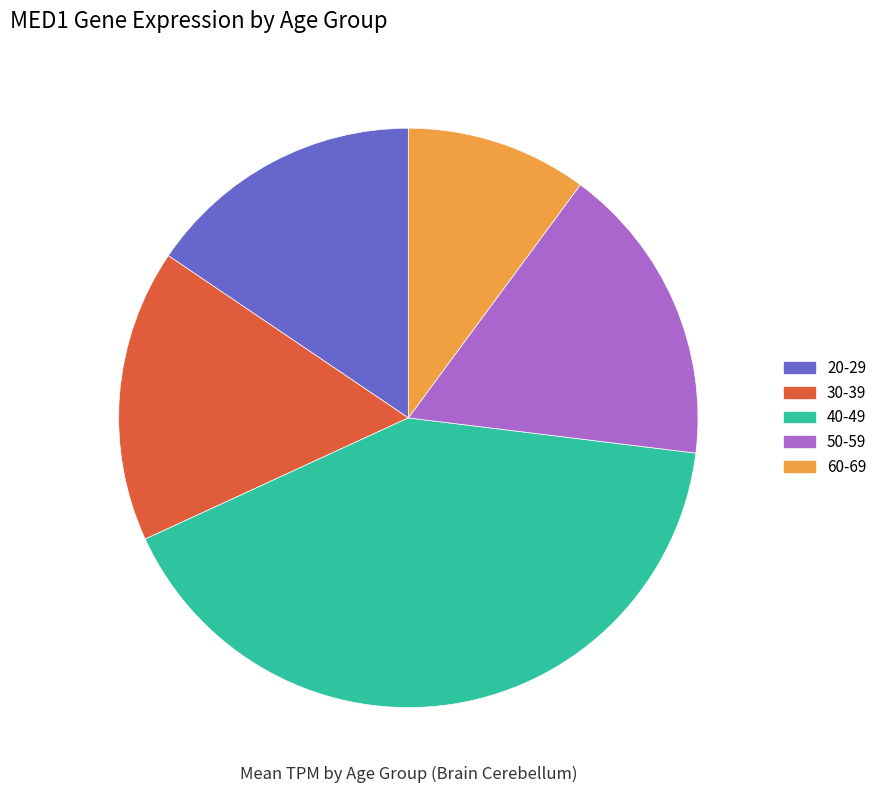

How much of the chart is everything except 40-49?

58.8%